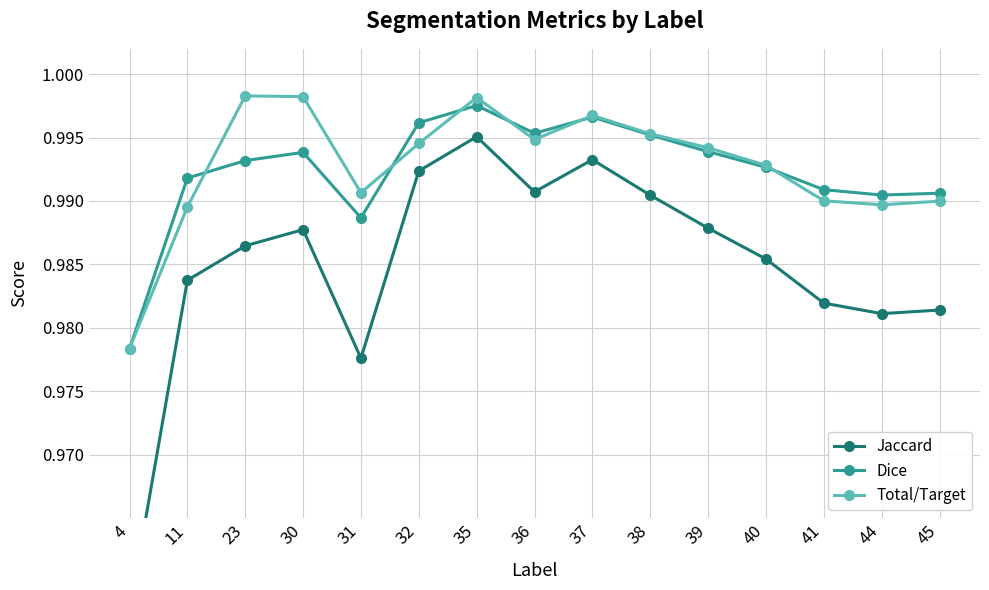

Which series has the largest range (max minus min)?

Jaccard